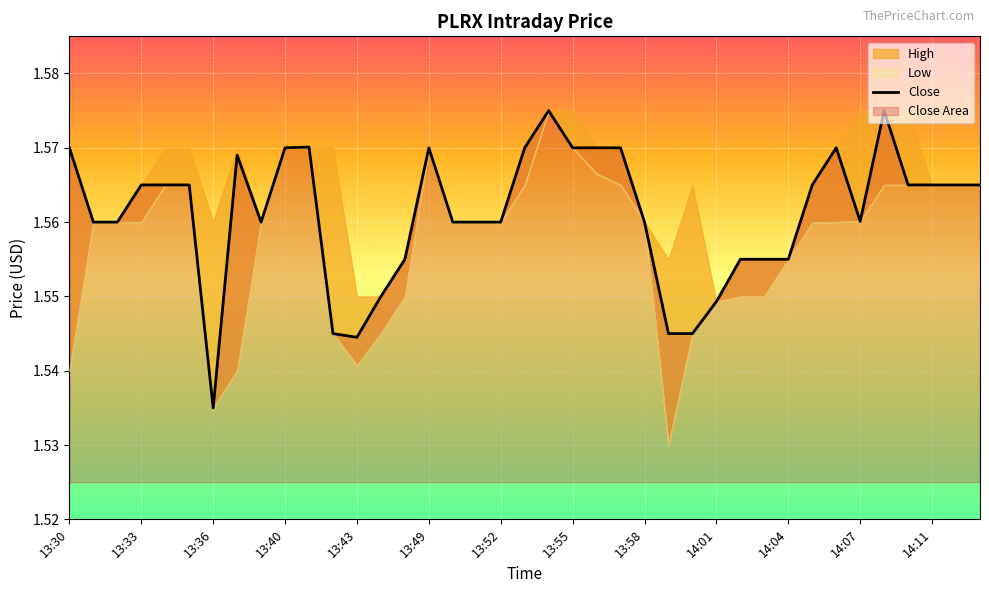

At which label is Close closest to 1?

13:36